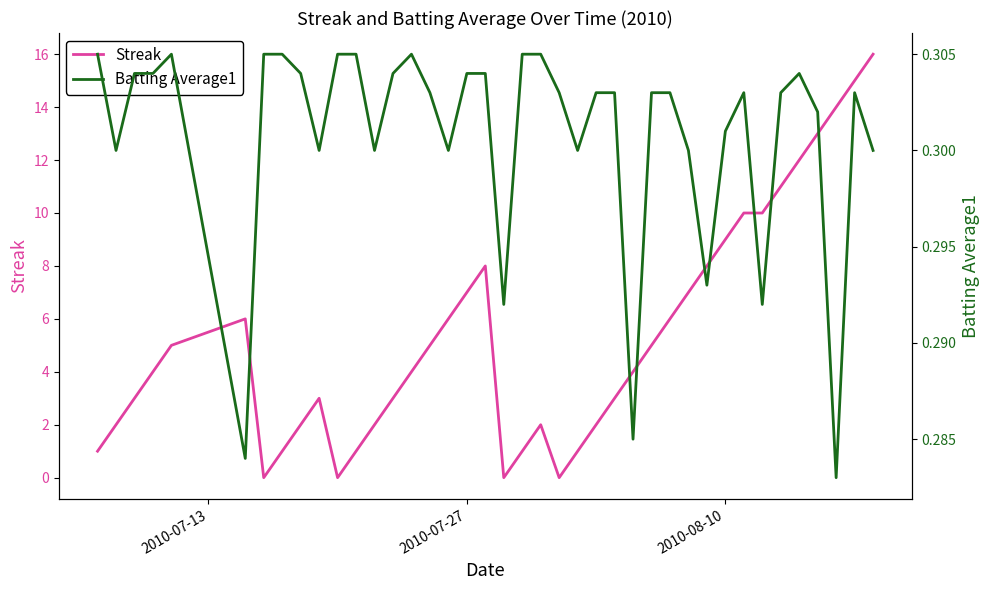

Is it true that Streak equals 9 at 2010-08-10?

True